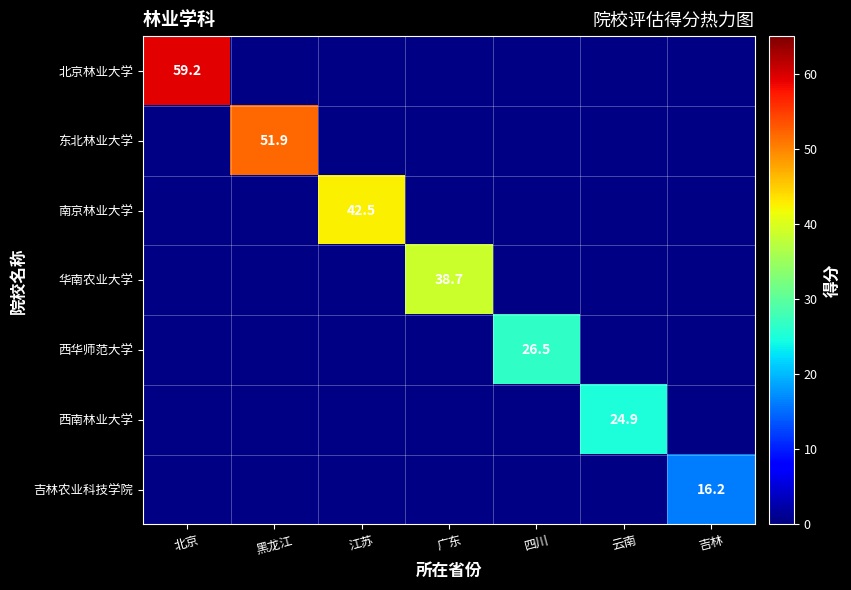

Which has a higher value, 云南 or 北京?

北京